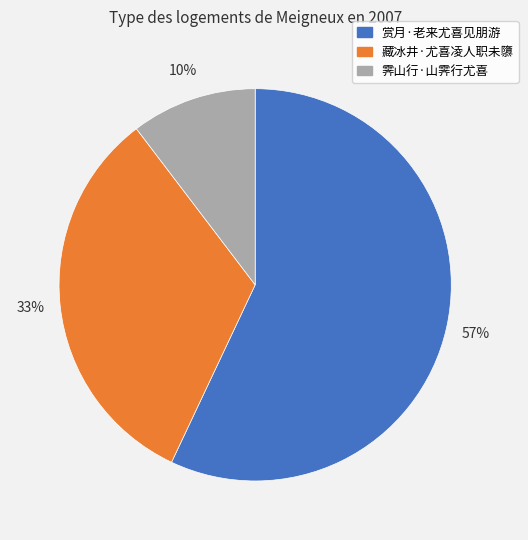

Which slice represents more than half of the pie?

赏月·老来尤喜见朋游